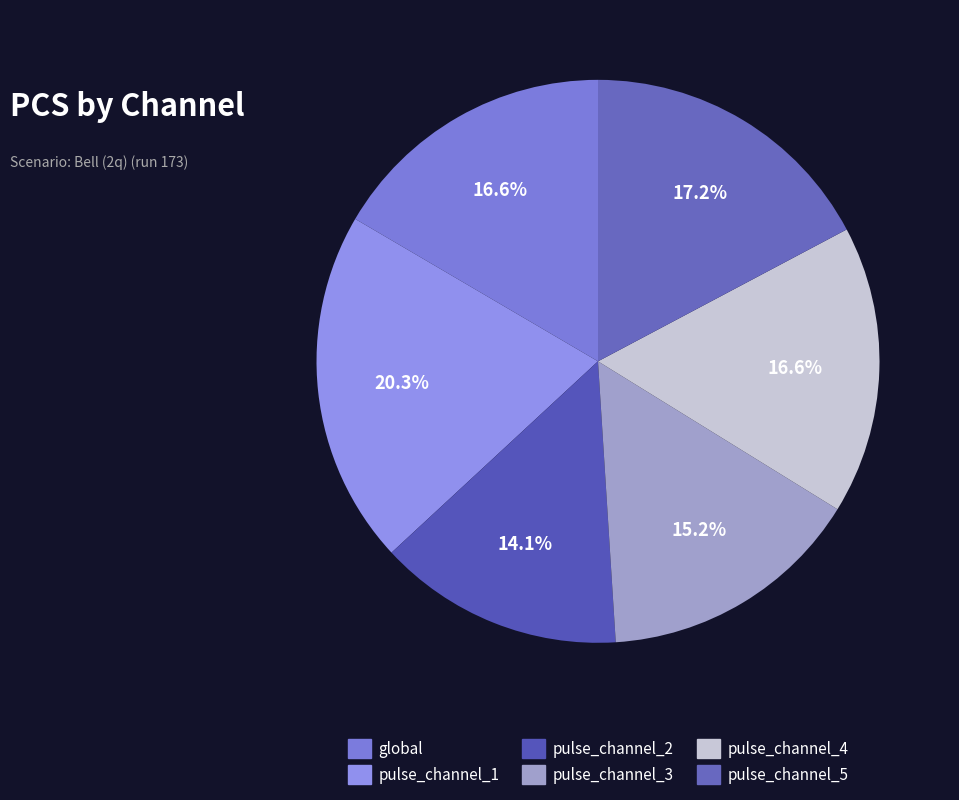

How many segments does this pie chart have?

6